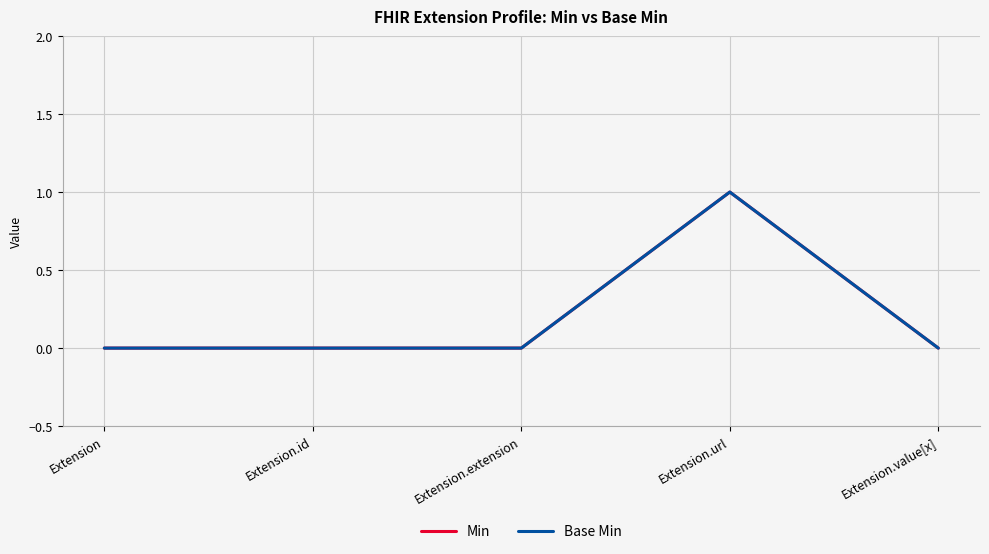

Does the chart display data point markers on the line(s)?

No